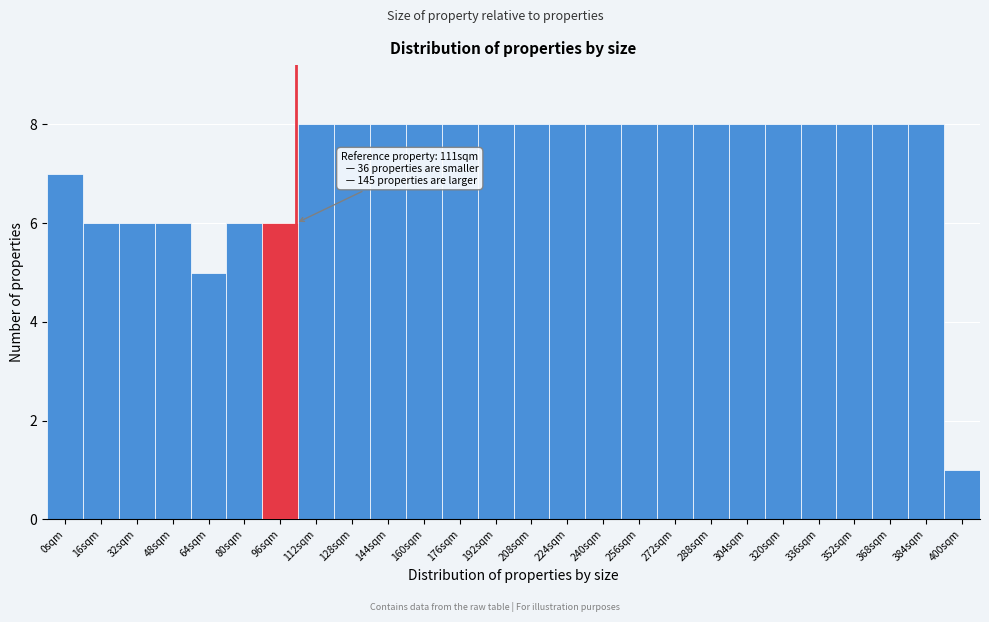

Reading left to right, what are all the values shown in this chart?

0sqm=7	16sqm=6	32sqm=6	48sqm=6	64sqm=5	80sqm=6	96sqm=6	112sqm=8	128sqm=8	144sqm=8	160sqm=8	176sqm=8	192sqm=8	208sqm=8	224sqm=8	240sqm=8	256sqm=8	272sqm=8	288sqm=8	304sqm=8	320sqm=8	336sqm=8	352sqm=8	368sqm=8	384sqm=8	400sqm=1